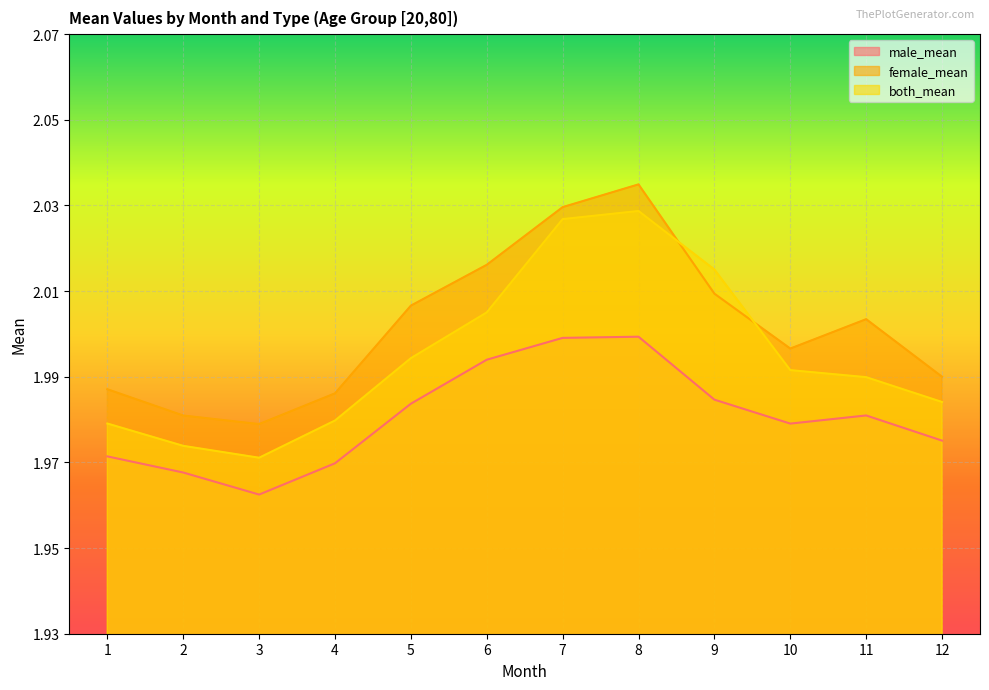

List the labels in order of male_mean value, largest first.

8, 7, 6, 9, 5, 11, 10, 12, 1, 4, 2, 3